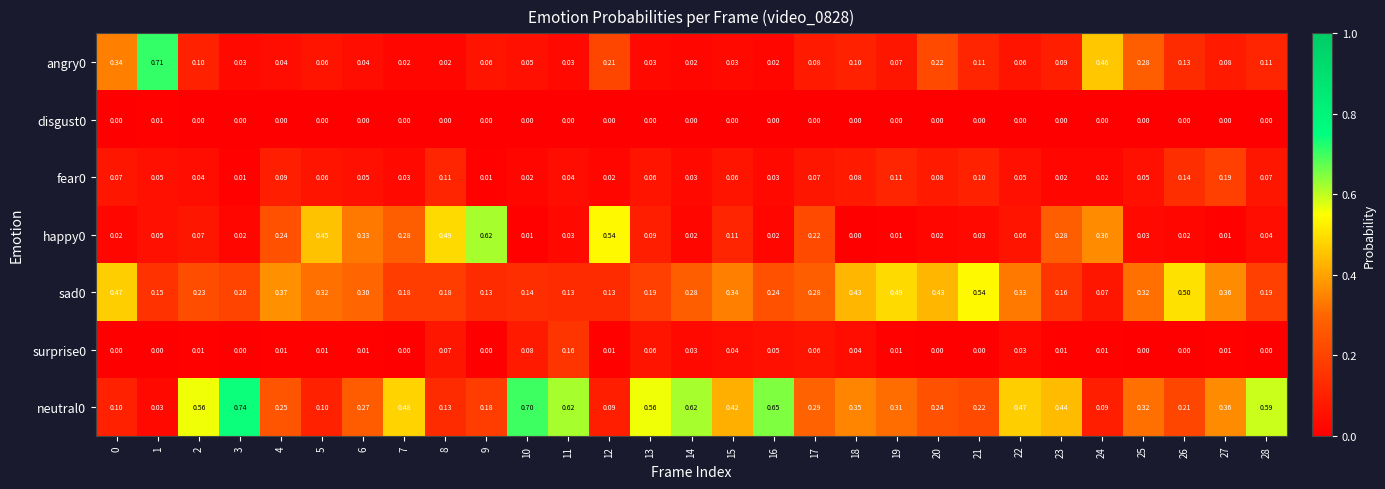

Is the value of neutral0 at 17 greater than the value of disgust0 at 1?

Yes